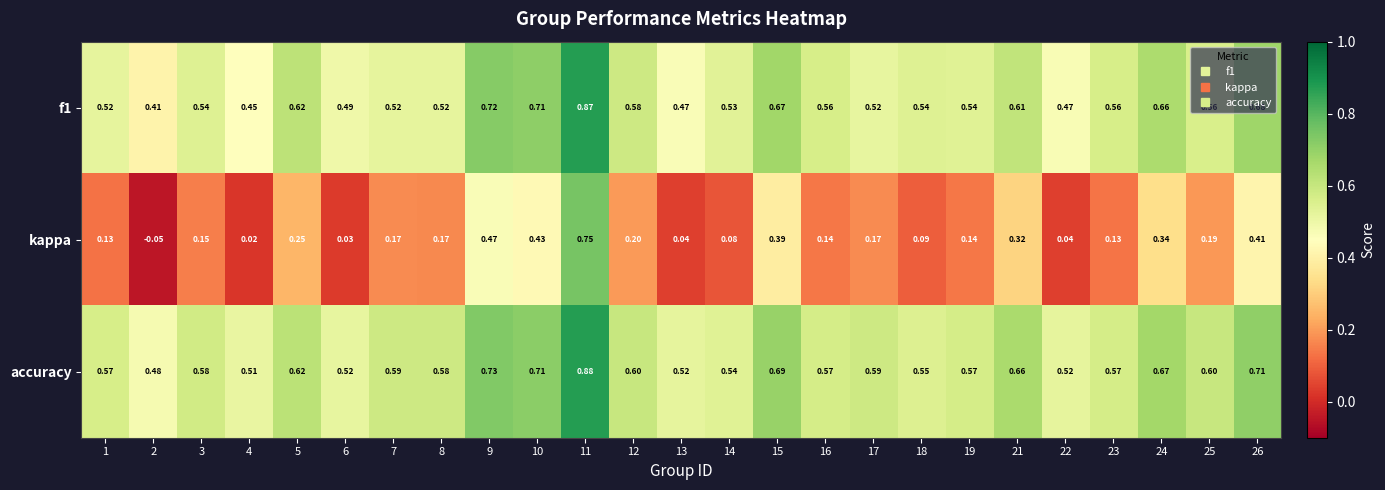

Is the value of kappa at 16 greater than the value of accuracy at 25?

No